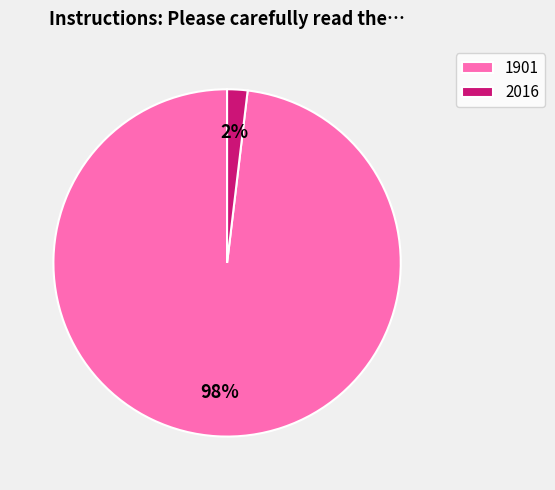

To the nearest percent, what portion does 1901 represent?

98%